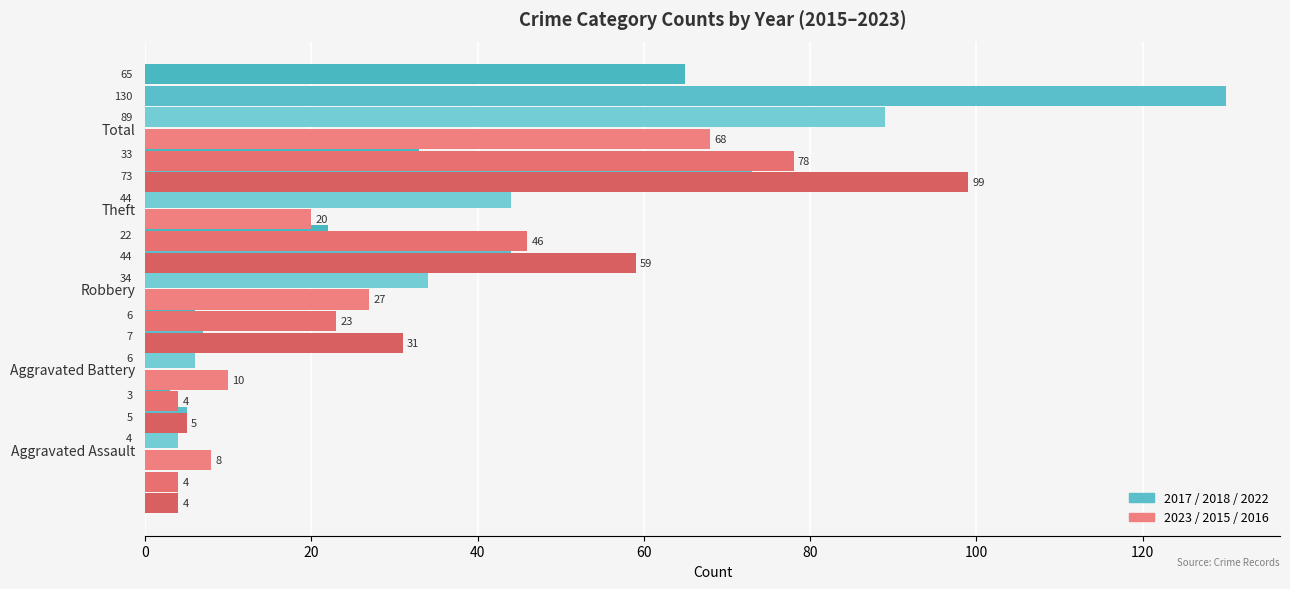

Between Robbery and Total, which is larger?

Total